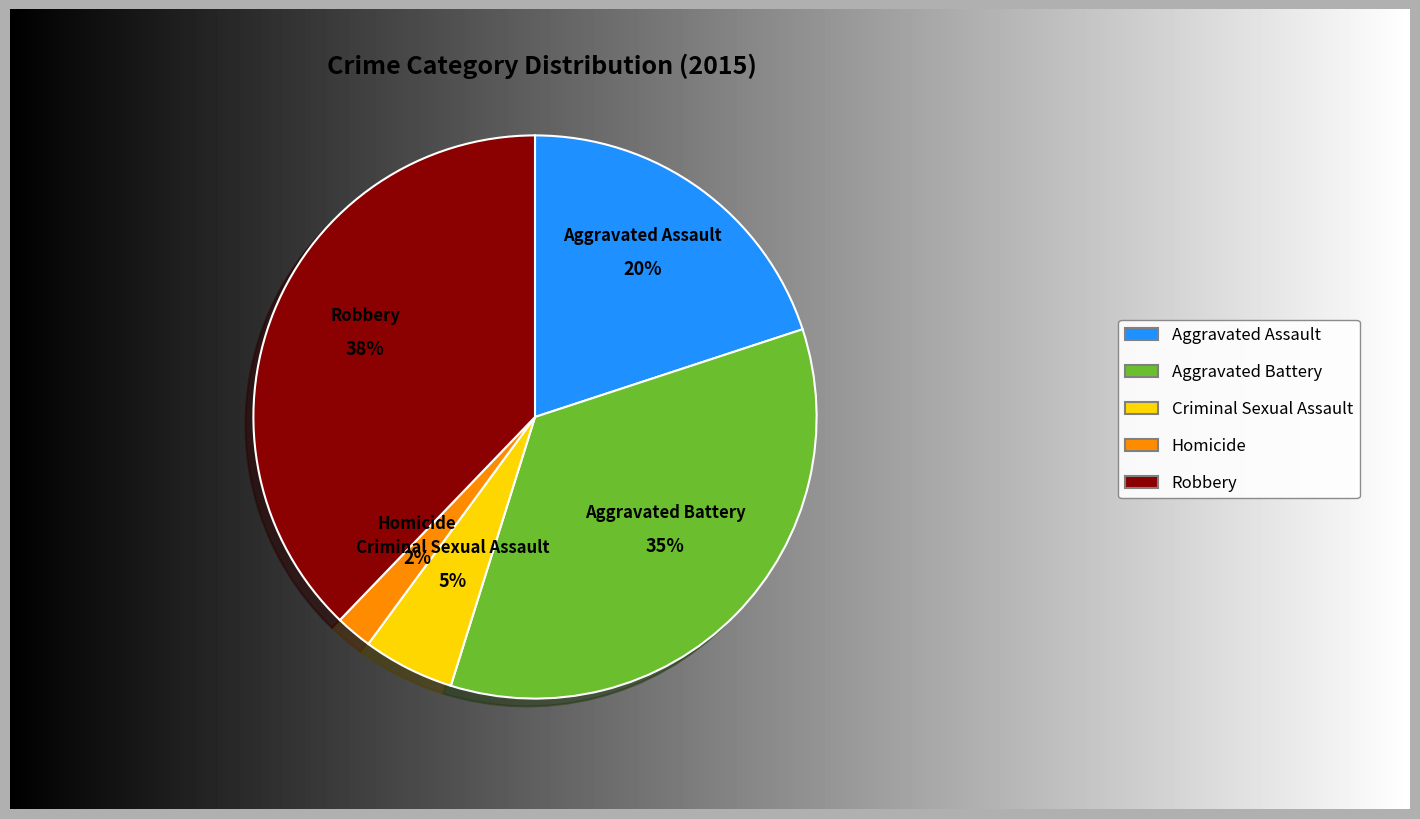

Count the number of slices in the pie.

5